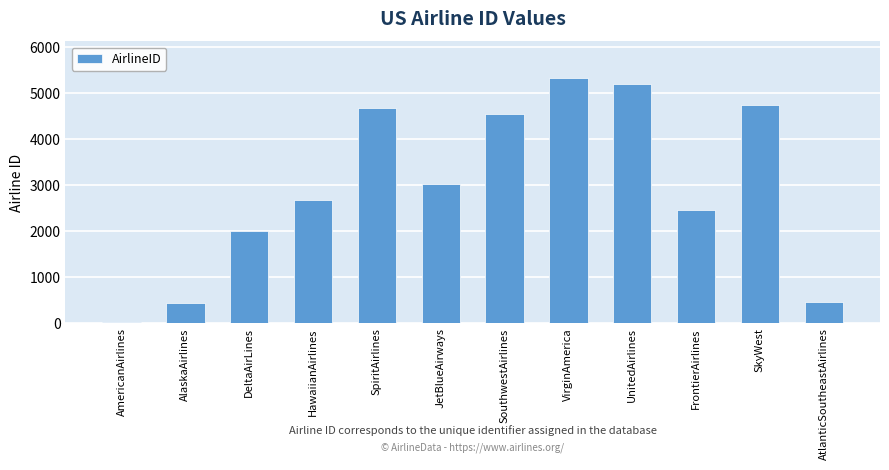

Are the bars grouped side by side (vs. stacked)?

No